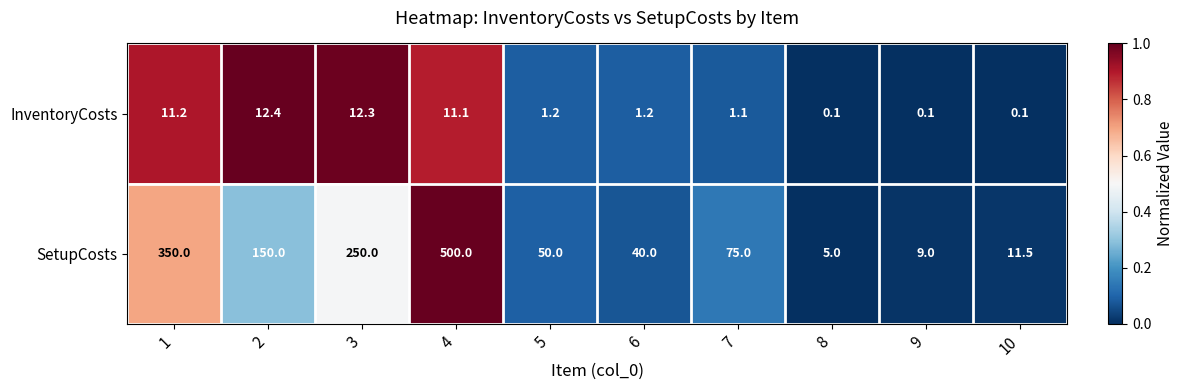

At which category is the sum across all series the highest?

4